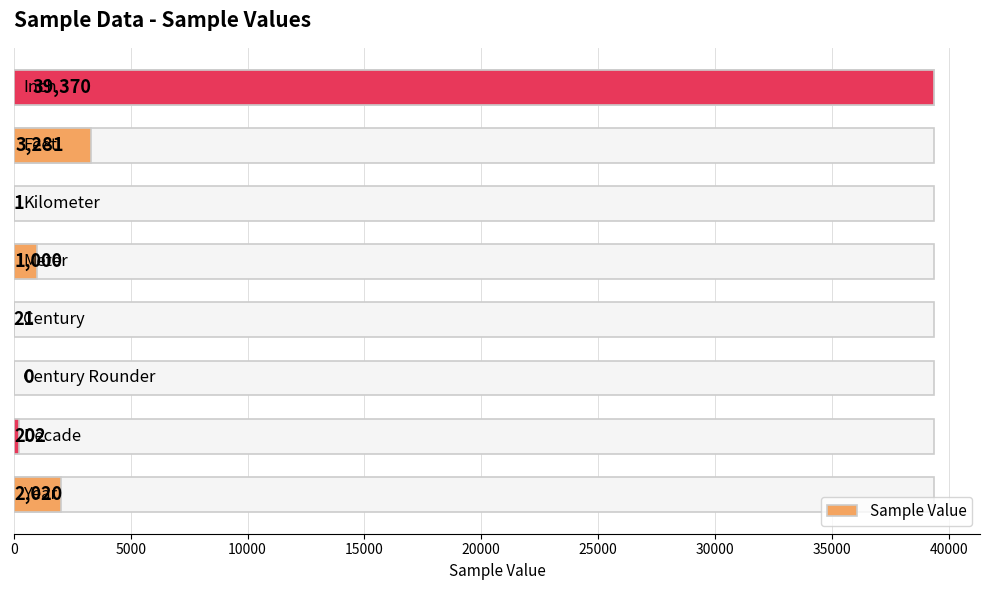

Are the bars horizontal?

Yes